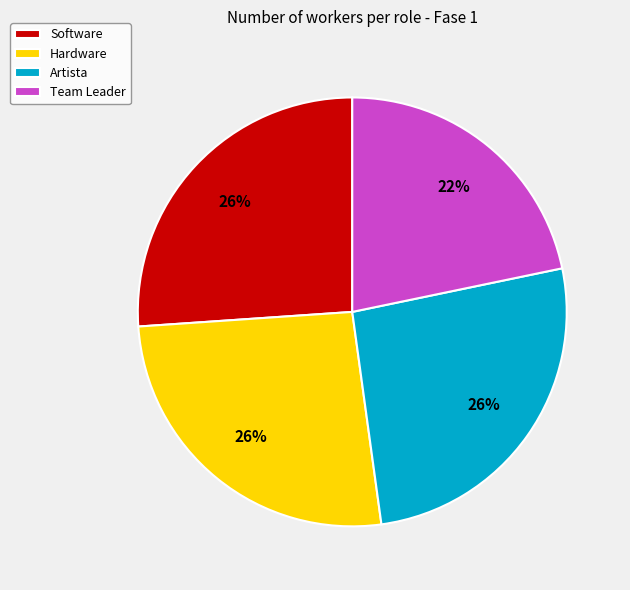

Count the number of slices in the pie.

4